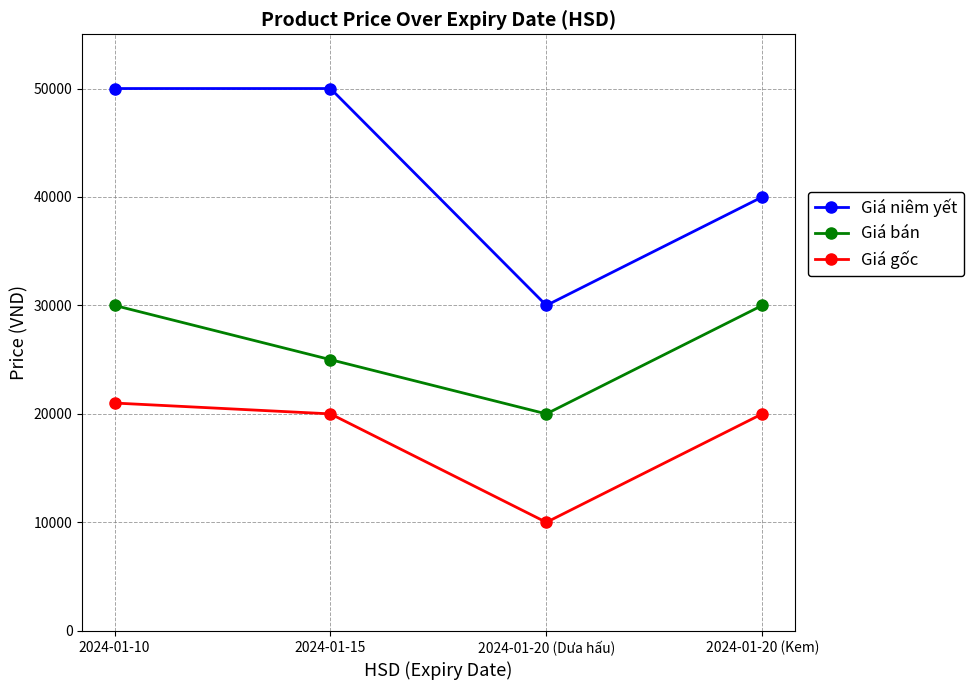

True or false: Giá gốc and Giá bán cross at least once.

False